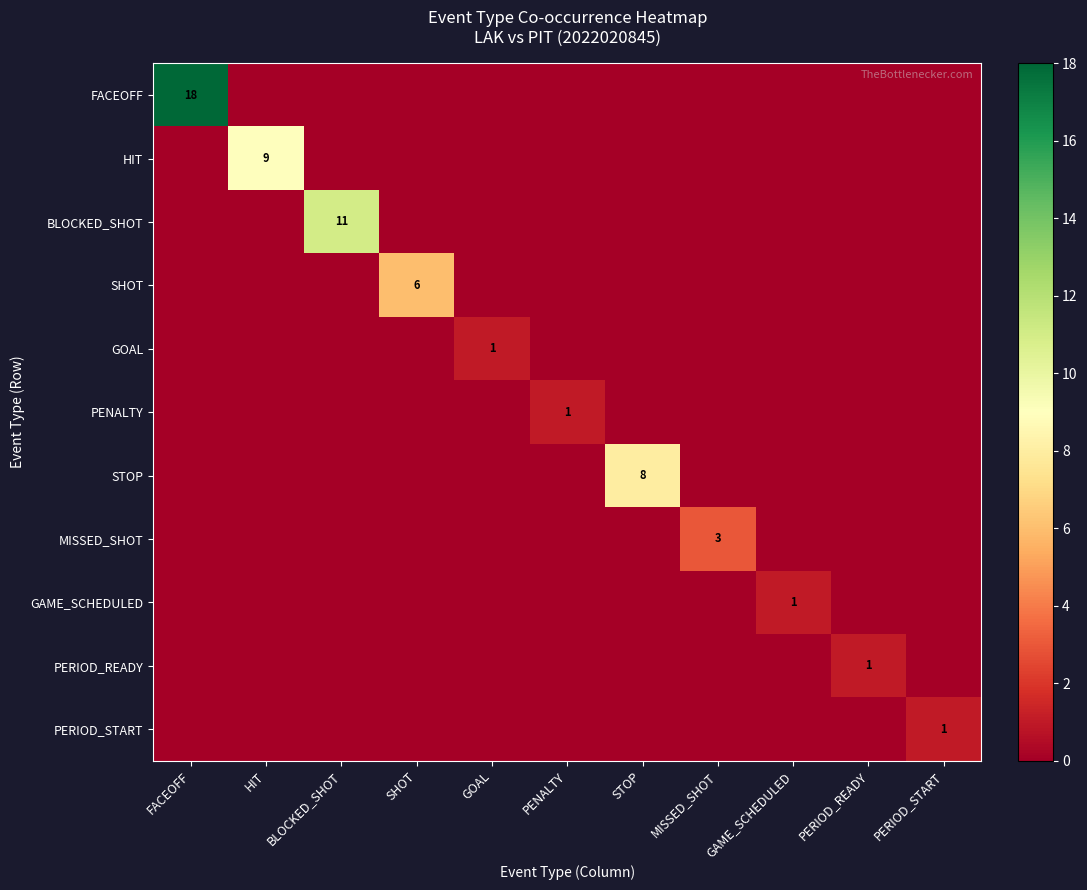

Which series has the largest range (max minus min)?

FACEOFF